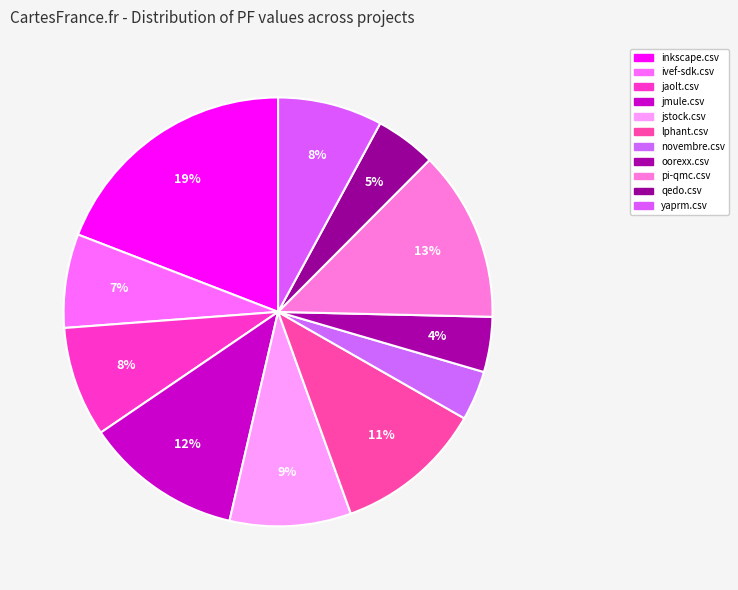

What is the change in value from jstock.csv to yaprm.csv?

-0.1